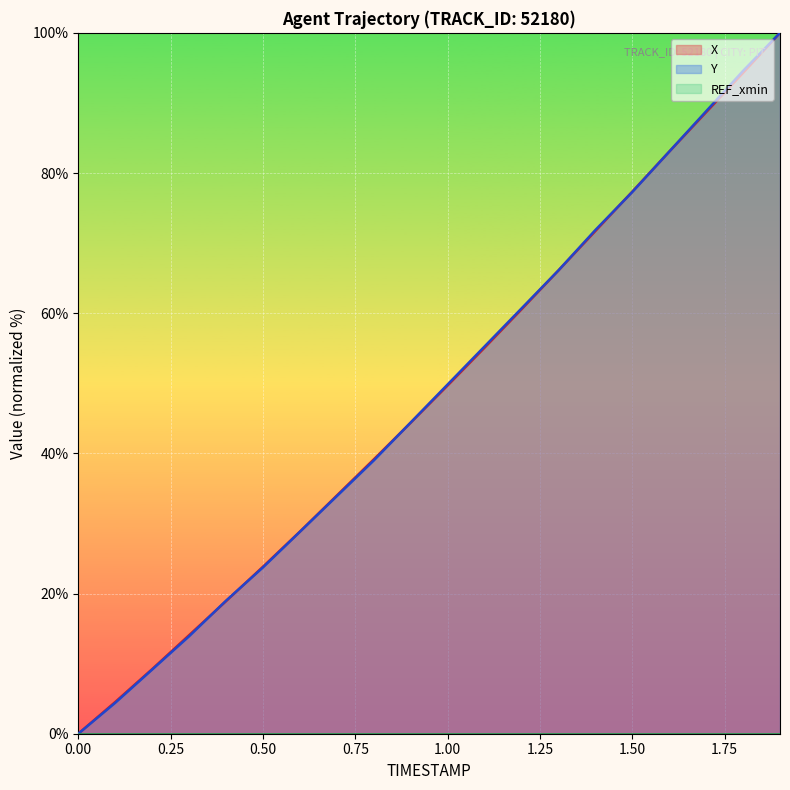

True or false: X has more than 2 interior local peaks.

False